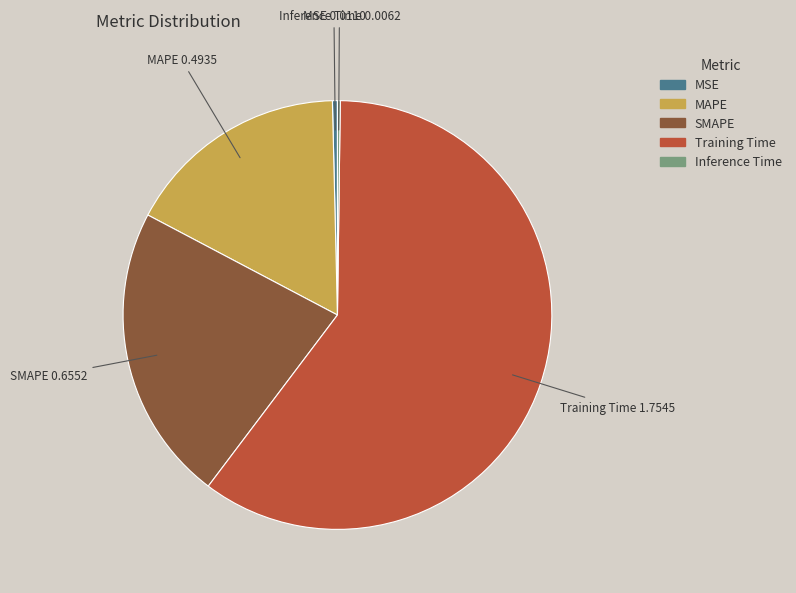

Between Training Time and MAPE, which is larger?

Training Time